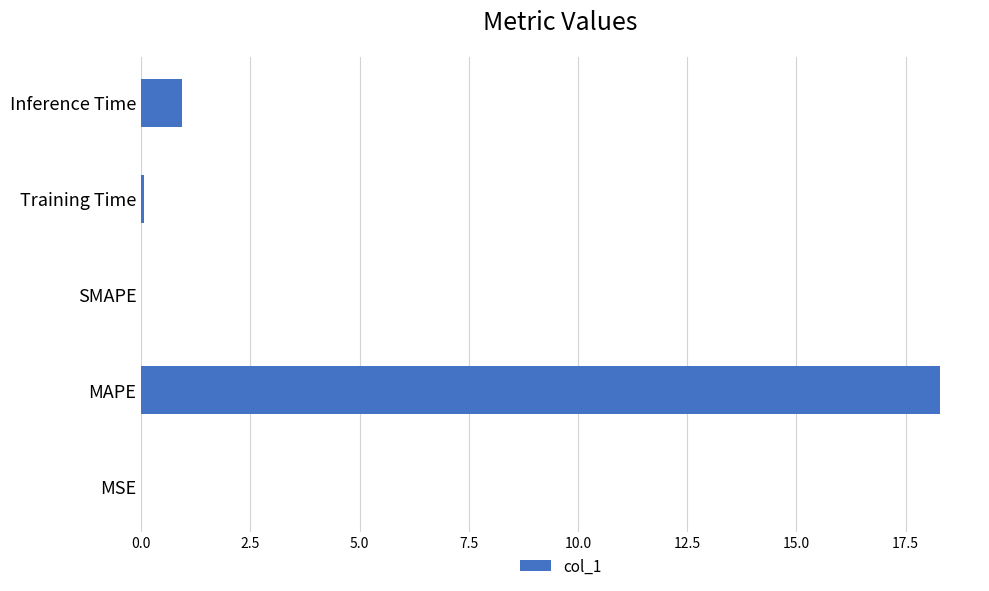

What is the average value?

3.9